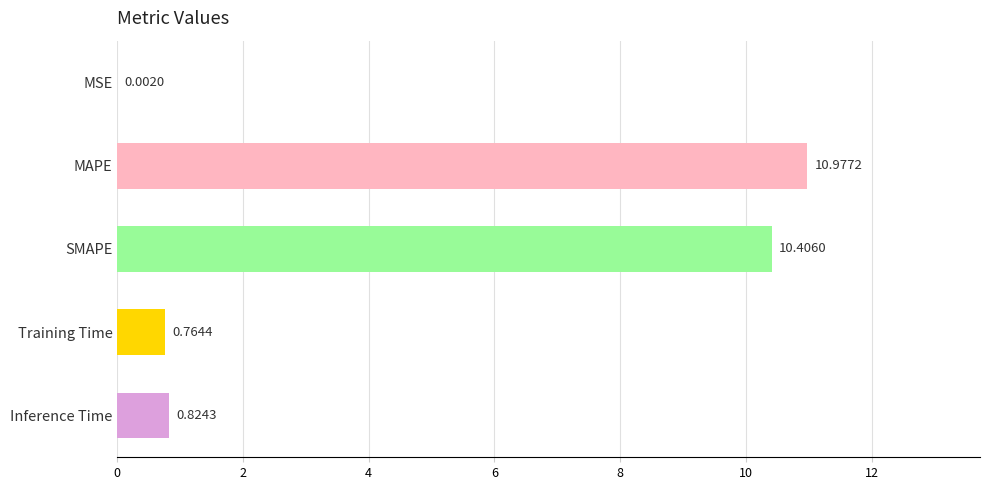

What is the sum of all values?

23.0